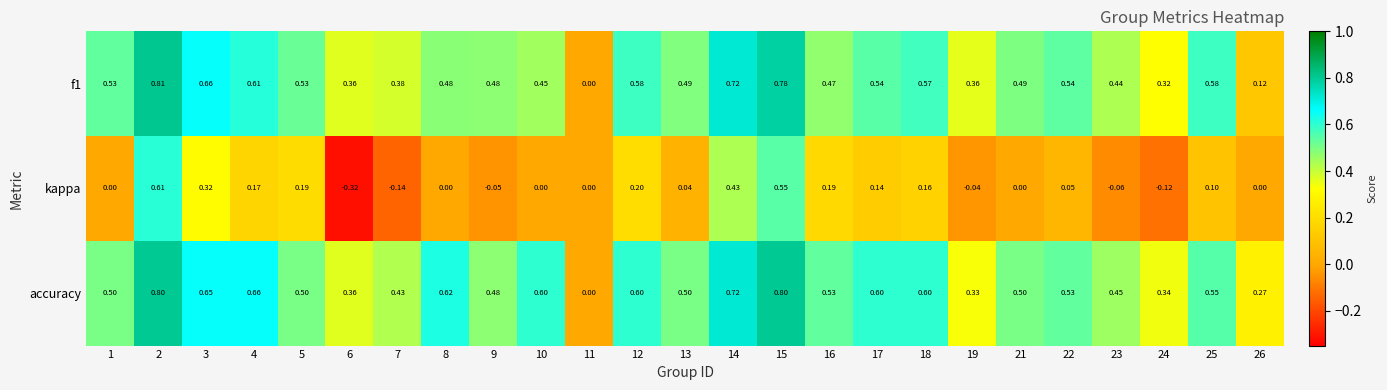

Is the value of f1 at 7 greater than the value of accuracy at 17?

No